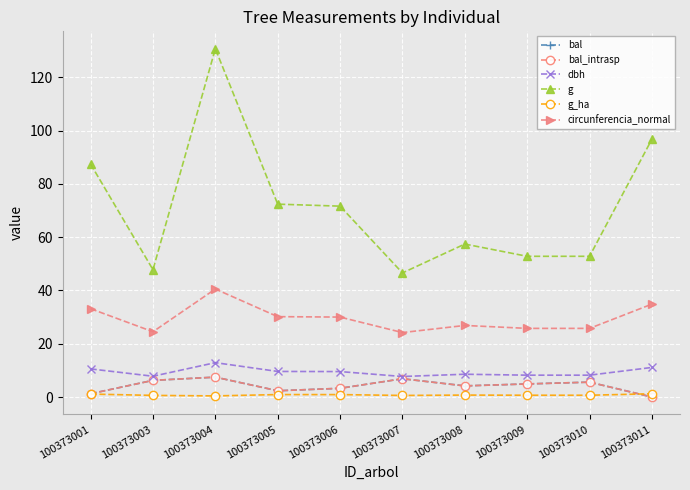

The value of circunferencia_normal at 100373009 is 43.0. True or false?

False